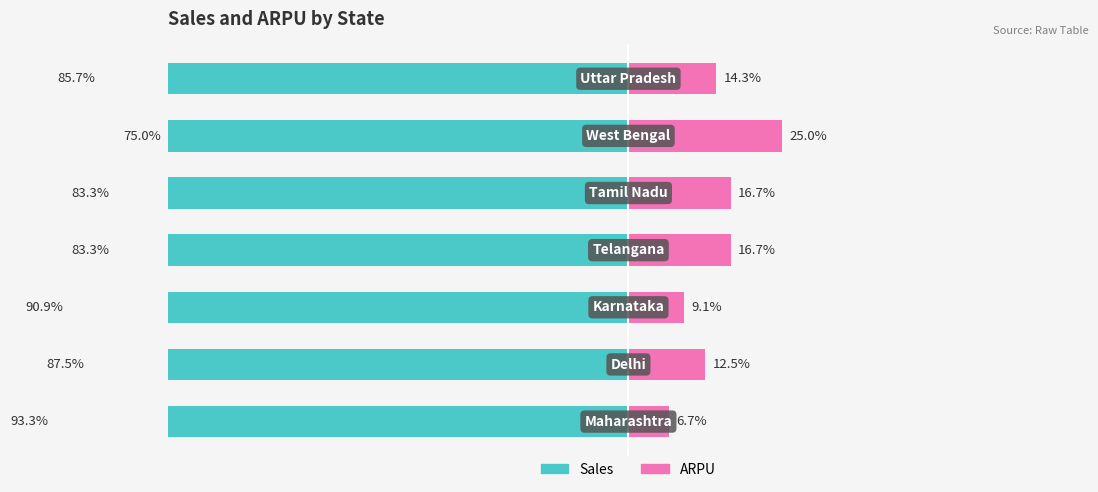

True or false: Sales has a value of -85.7 at 6.

True